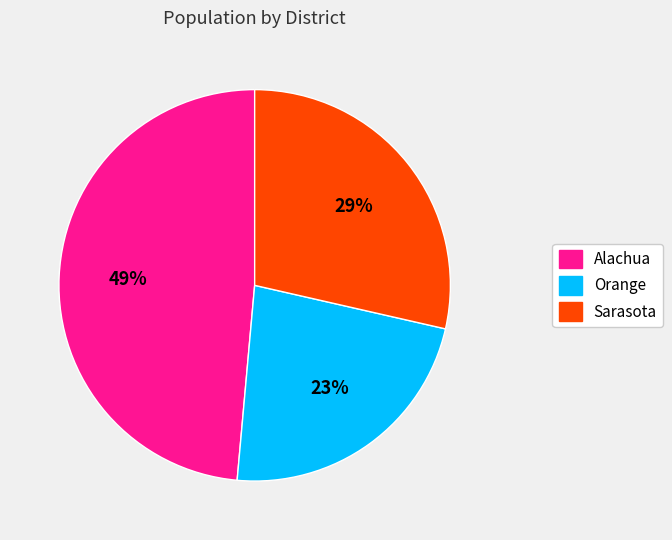

True or false: Sarasota accounts for 22% of the total.

False